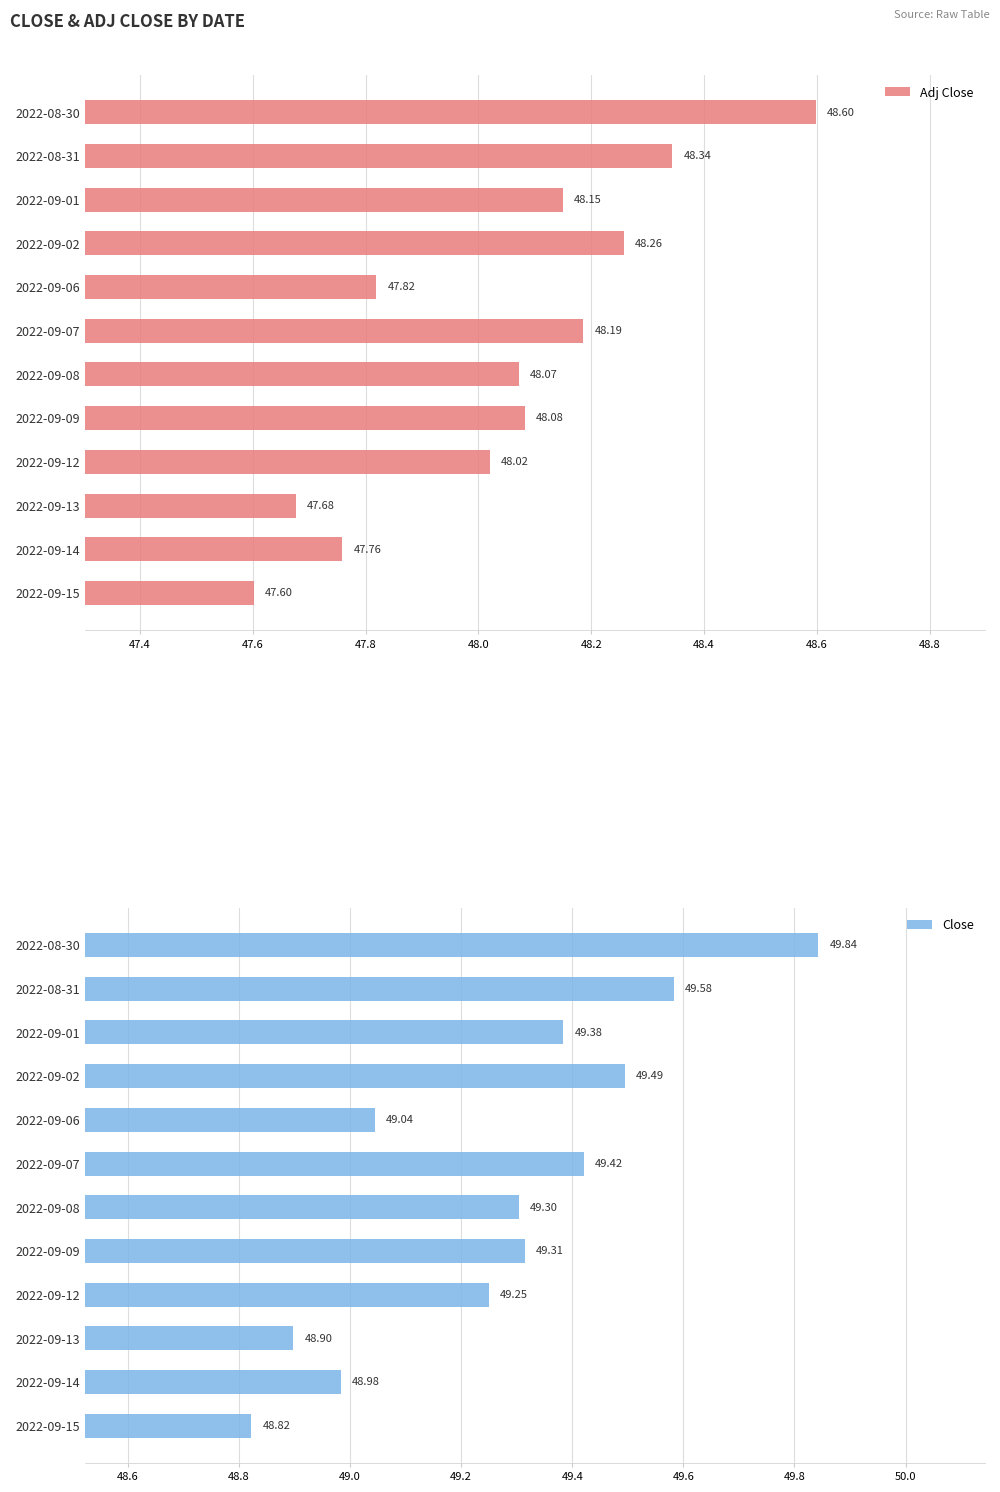

List the series in order of their overall mean, highest first.

Close, Adj Close